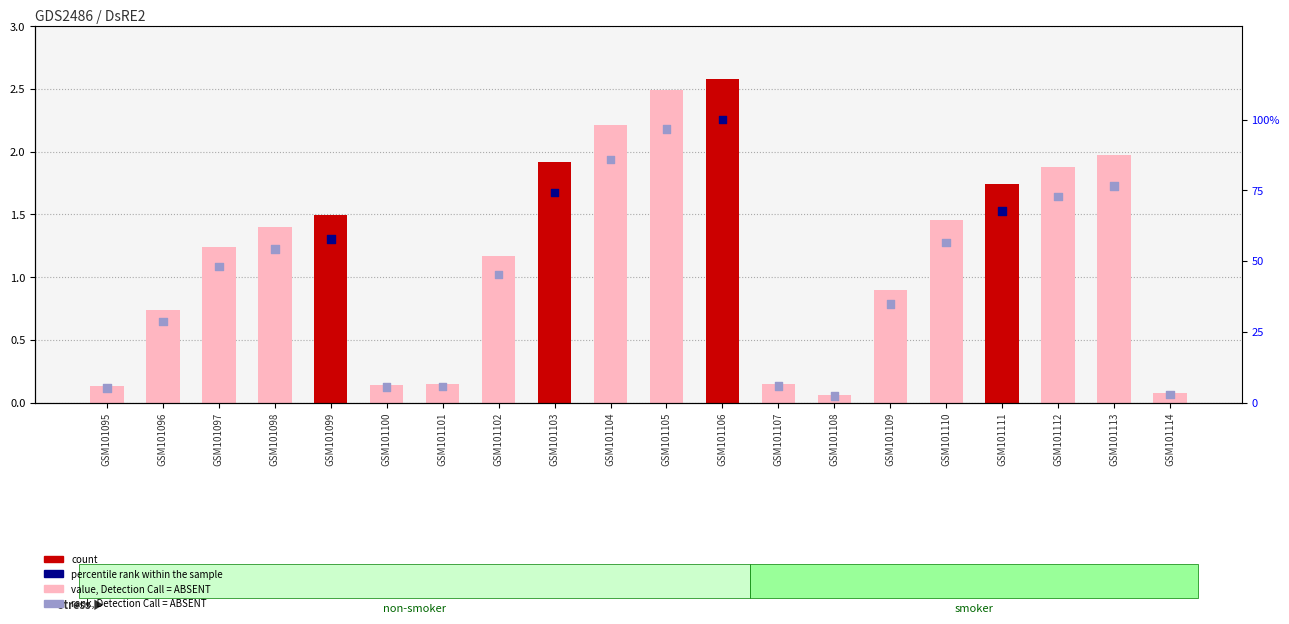

What is the total value across all series at GSM101104?

88.0